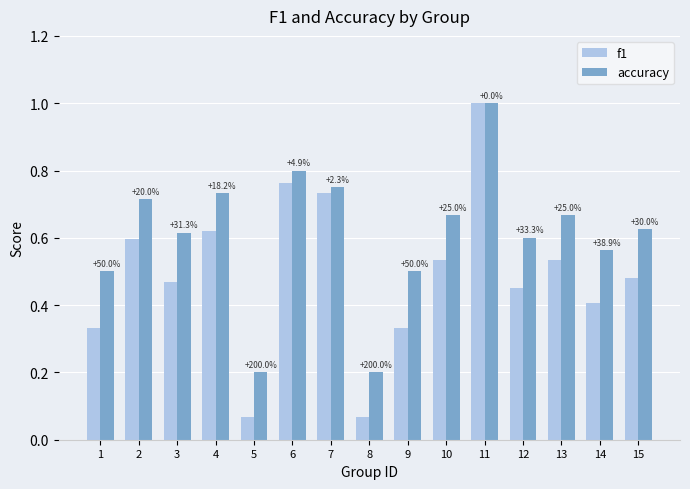

Is the value of f1 at 9 greater than the value of accuracy at 6?

No